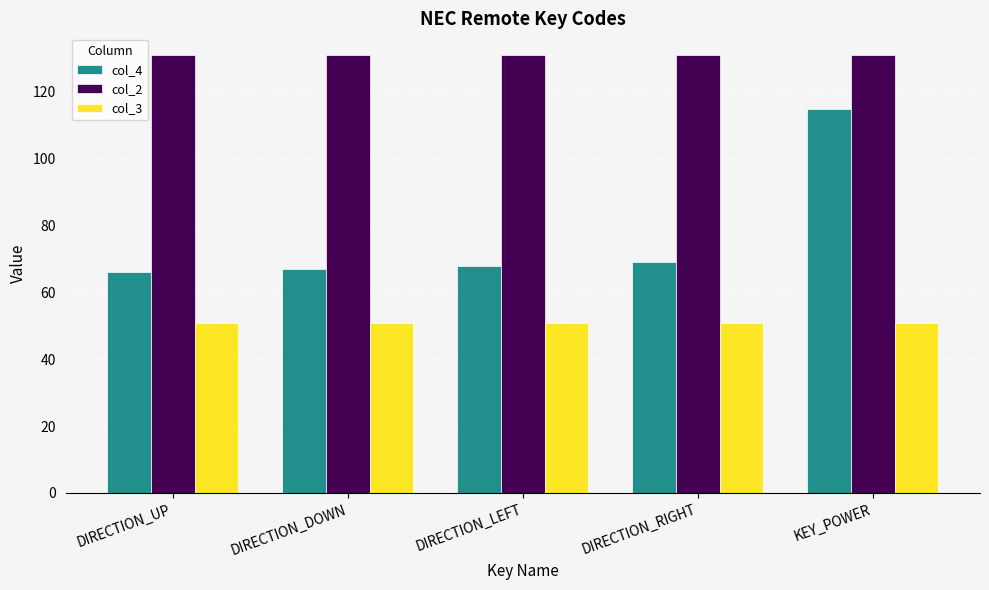

What is the highest value of the col_4 series?

115